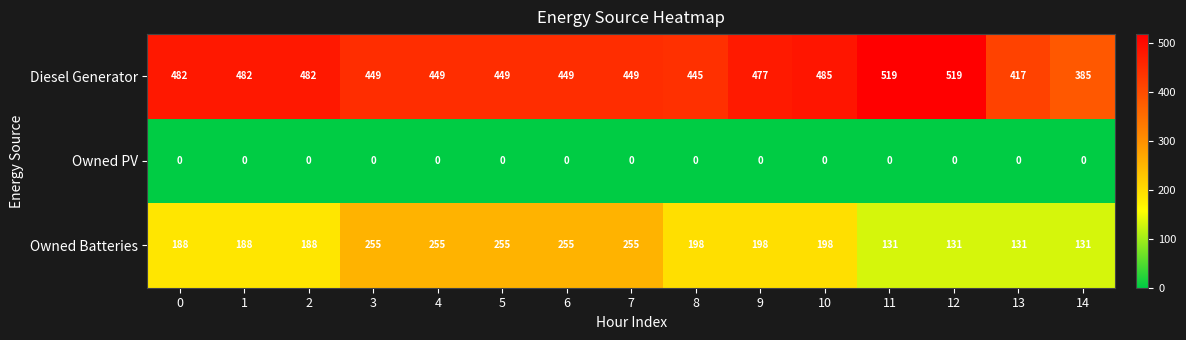

What is the difference between the highest and lowest values at 14?

385